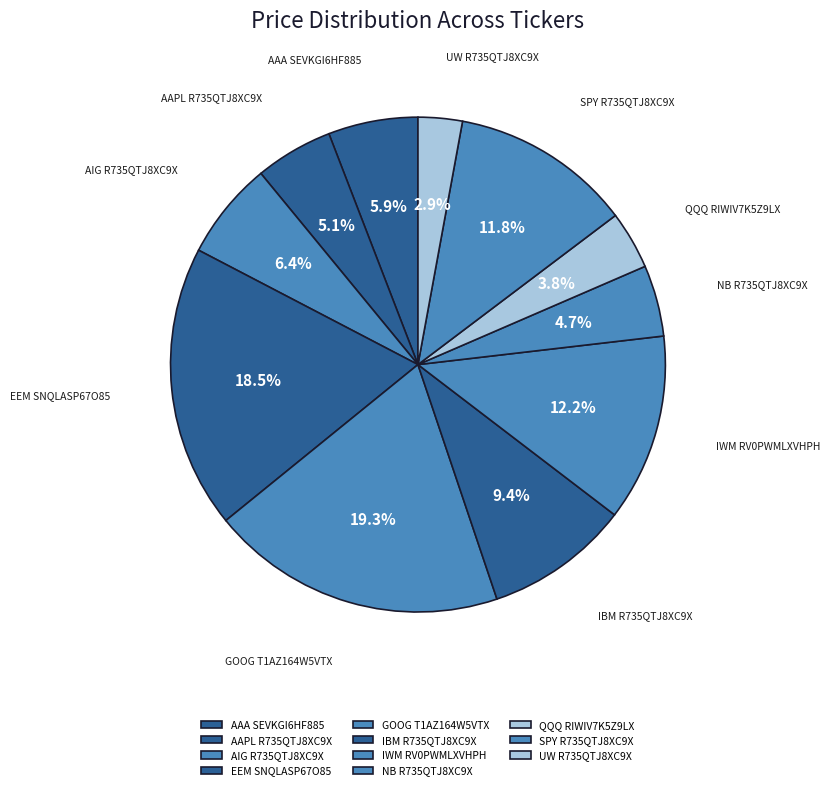

To the nearest percent, what is the difference between the largest and smallest slice percentages?

16%